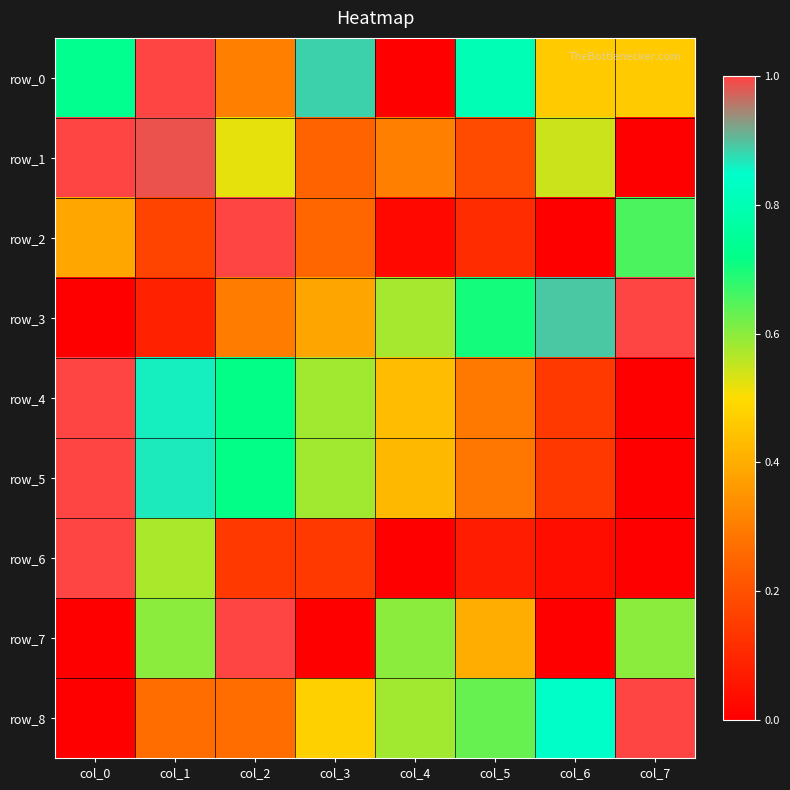

What is the difference between the maximum and minimum values in the row_2 series?

1.0